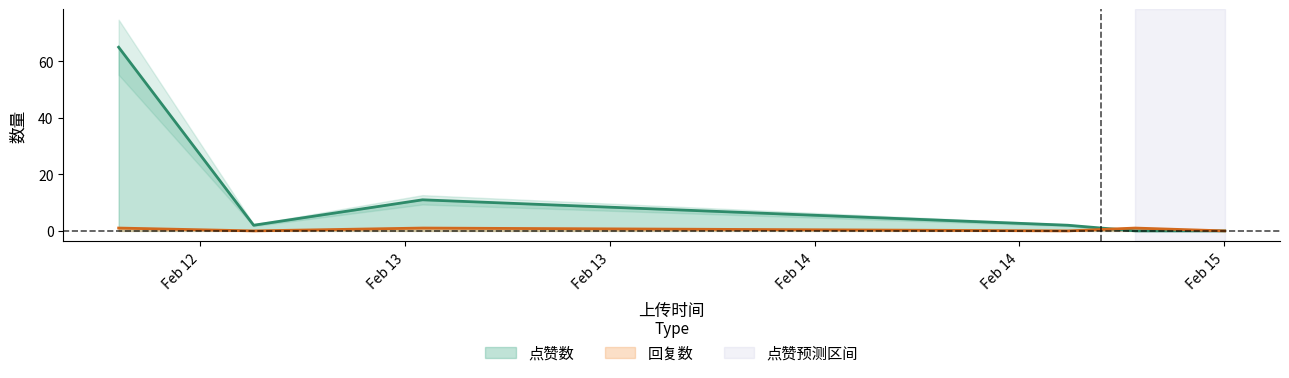

How many values in 点赞数 are above zero?

4